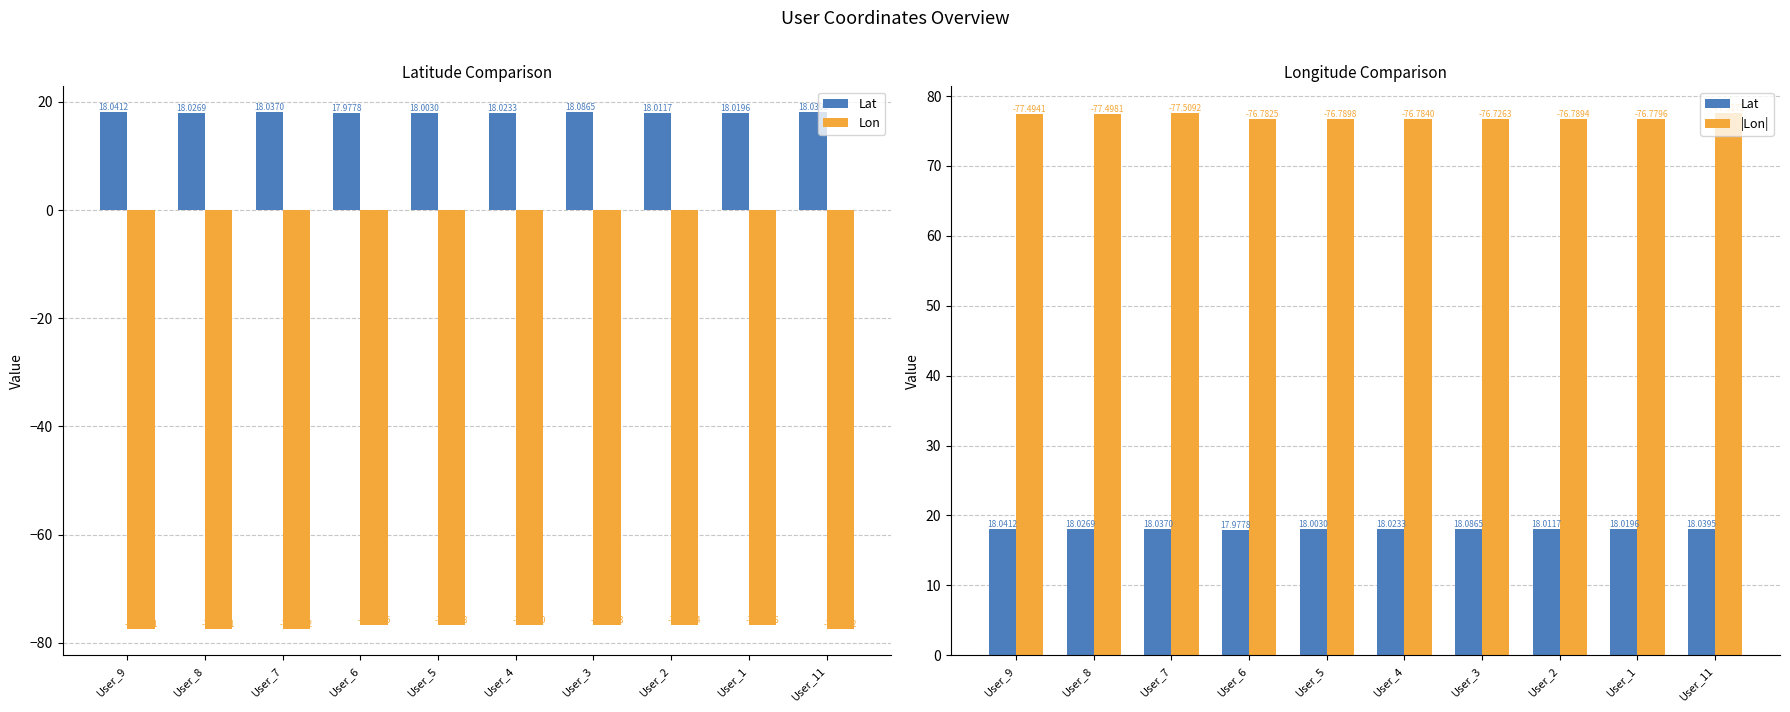

How many values in the Lat series exceed 18?

9